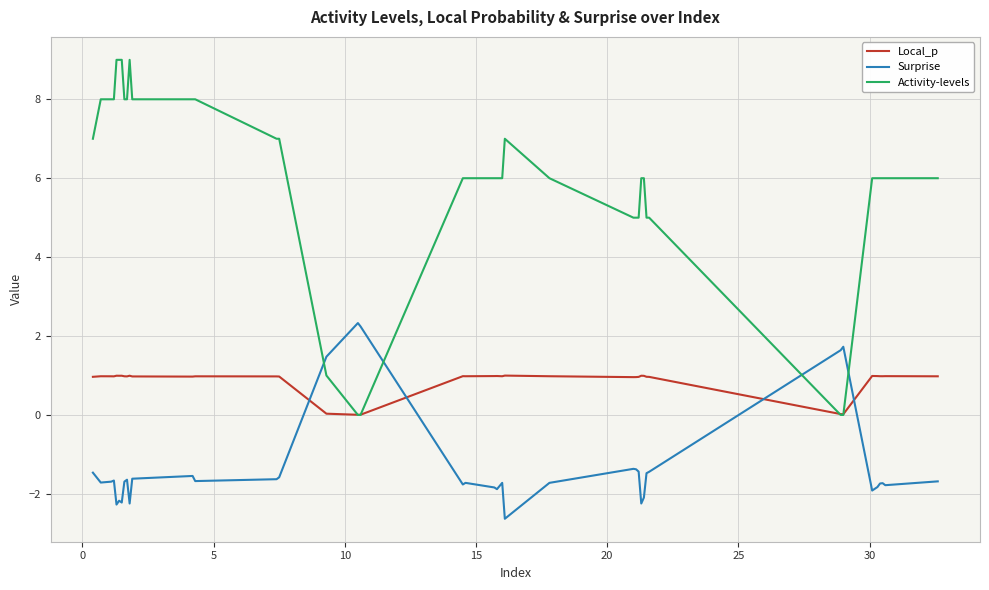

What is the maximum value for Local_p?

1.0